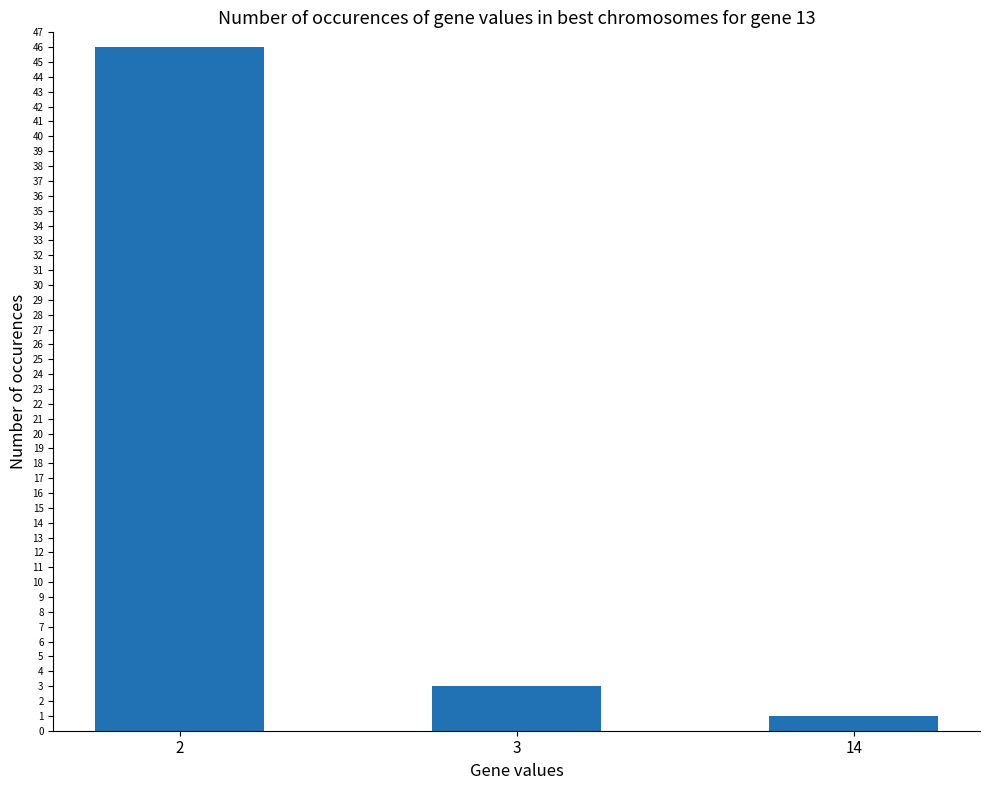

Read the value at 2, to the nearest 10.

50